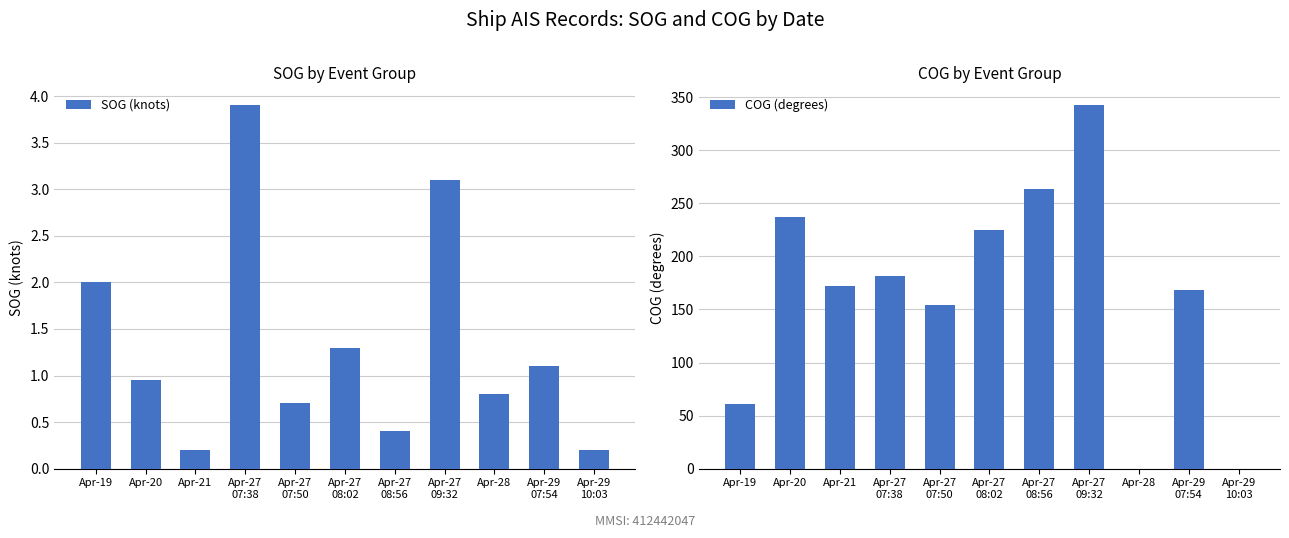

What is the difference between the SOG (knots) values at Apr-21 and Apr-27
07:38?

3.7